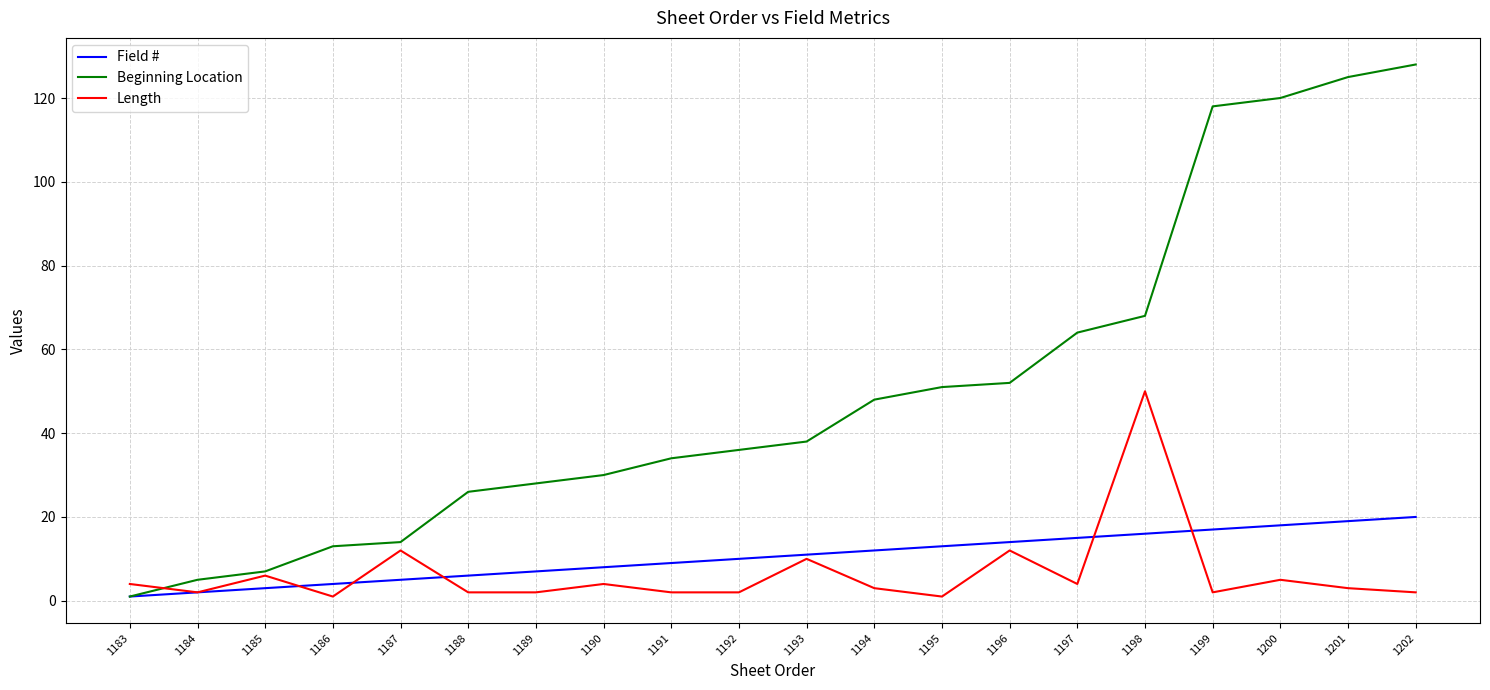

What is the maximum value for Field #?

20